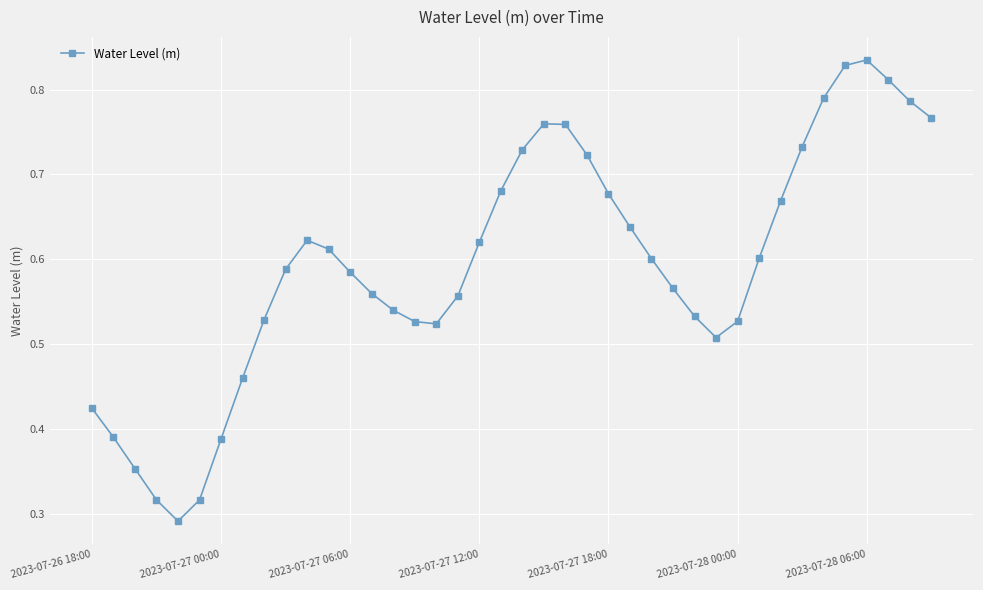

Count the values in the range 0 to 1.

40